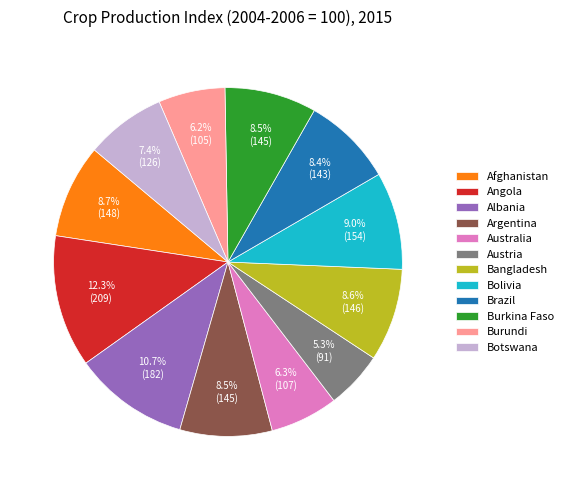

How many segments does this pie chart have?

12